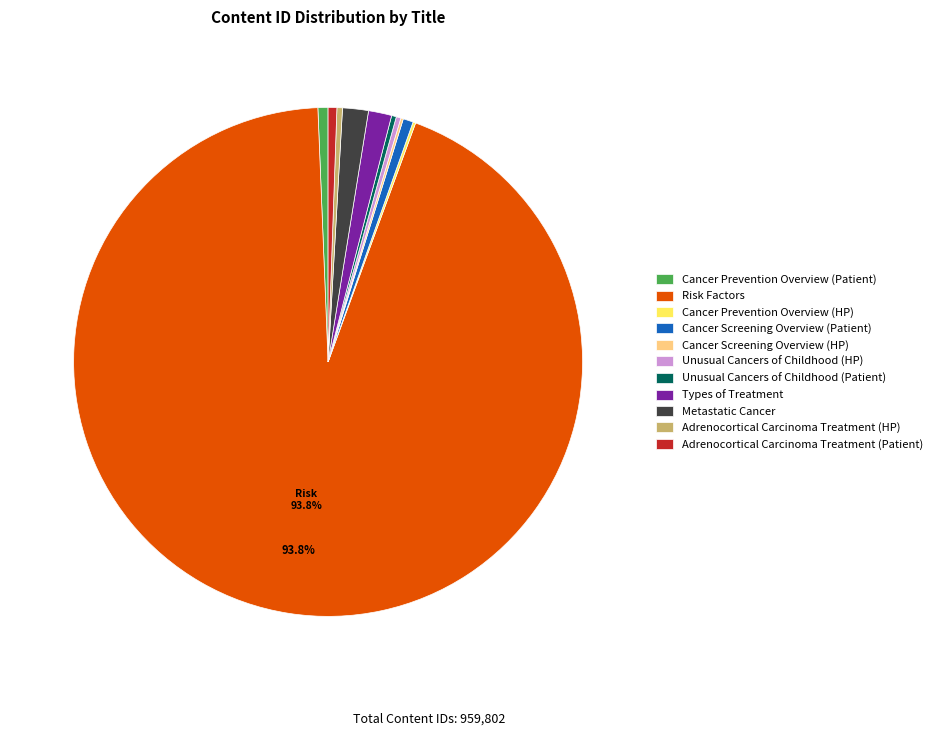

Between Cancer Prevention Overview (Patient) and Metastatic Cancer, which is larger?

Metastatic Cancer